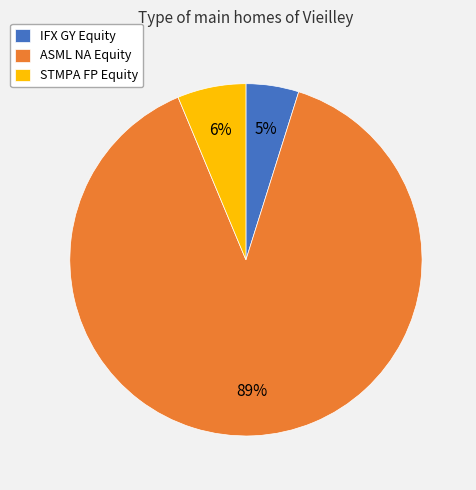

What percentage is the ASML NA Equity slice, to the nearest percent?

89%